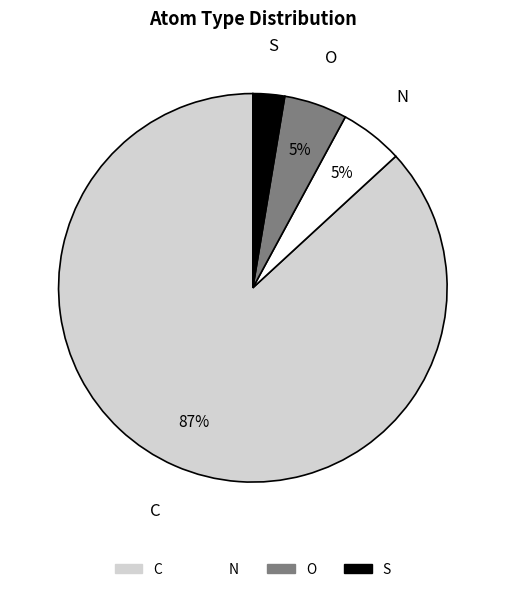

How many segments does this pie chart have?

4